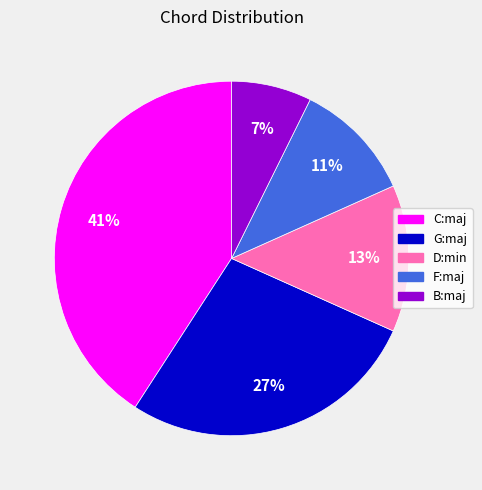

The D:min slice represents 13% of the pie. True or false?

True